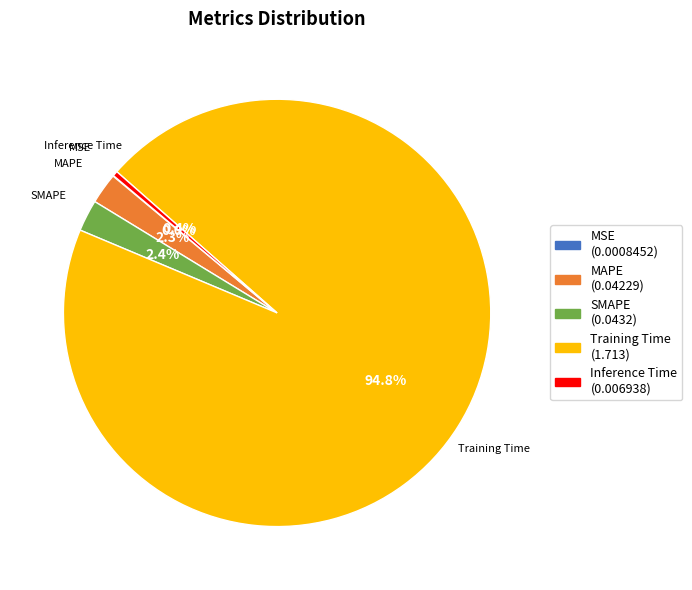

Does MAPE account for over 50% of the chart?

No